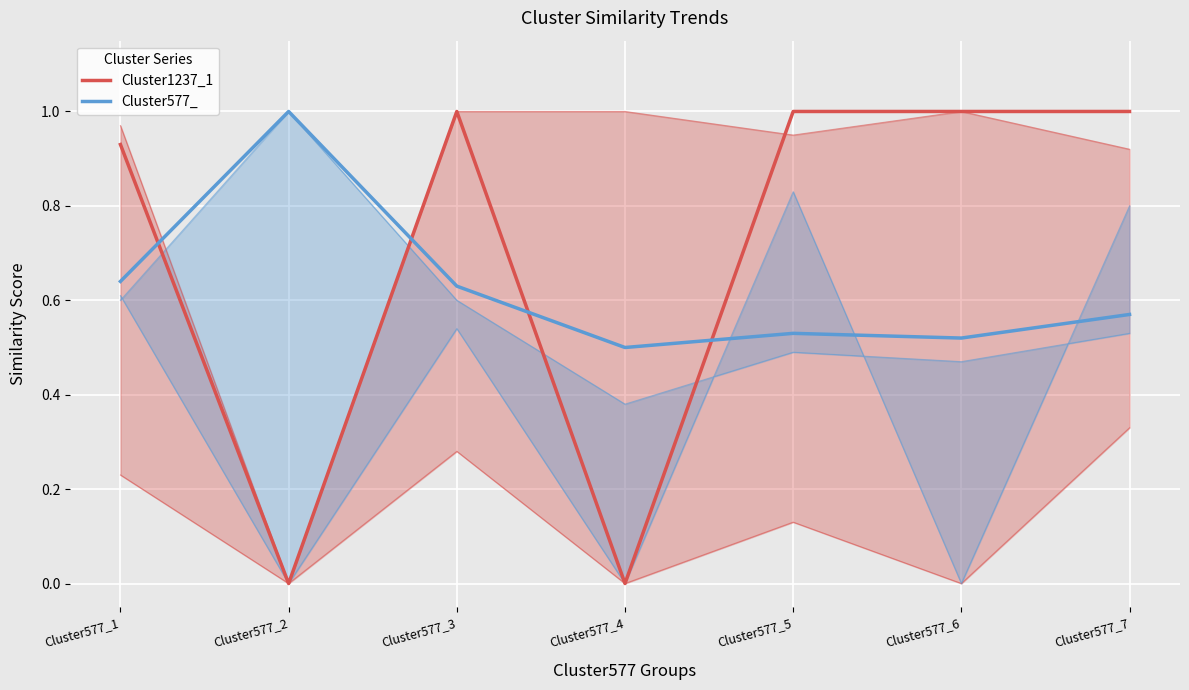

Between Cluster577_3 and Cluster577_2, which is larger?

Cluster577_3